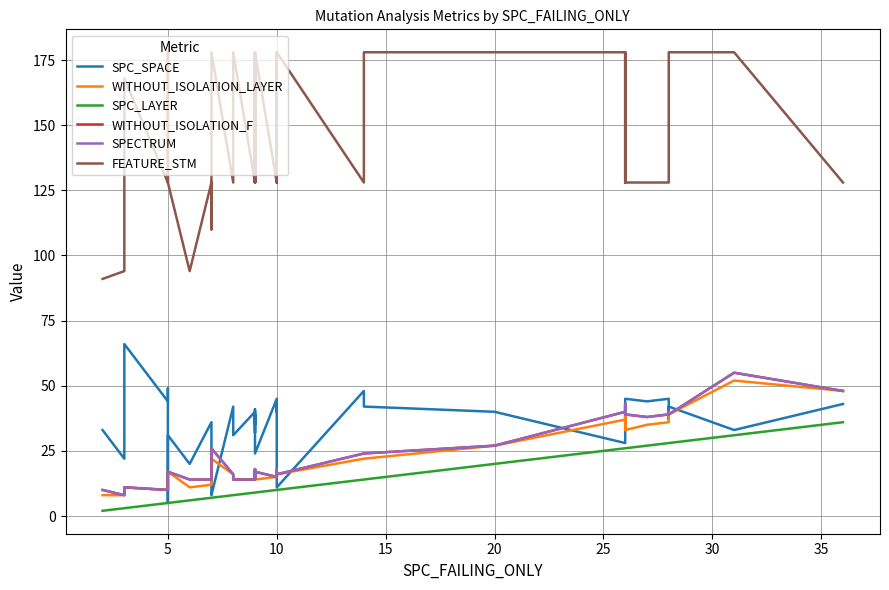

How many data points in SPC_LAYER are less than 9?

15